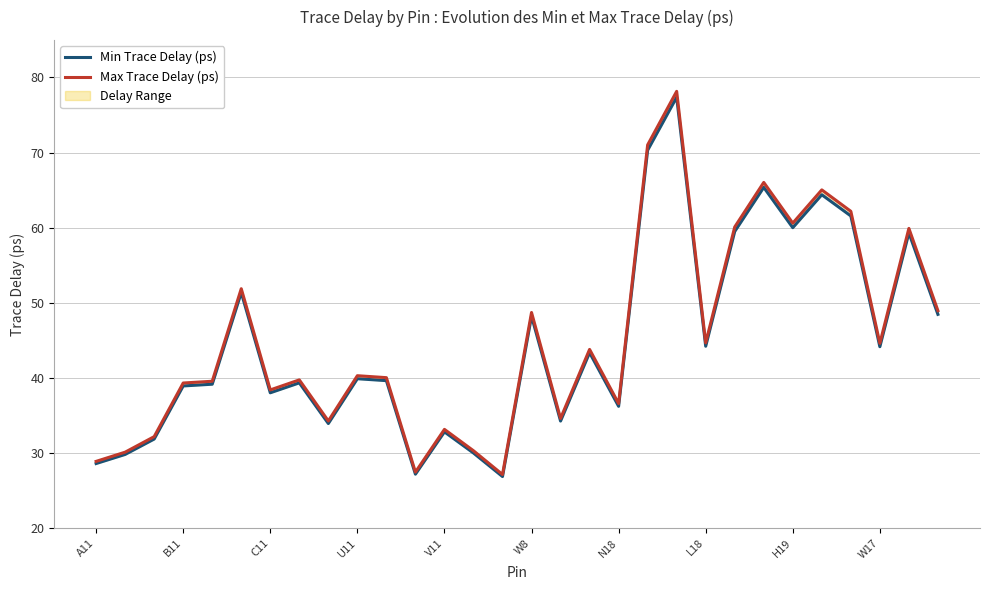

At which category is the sum across all series the highest?

20